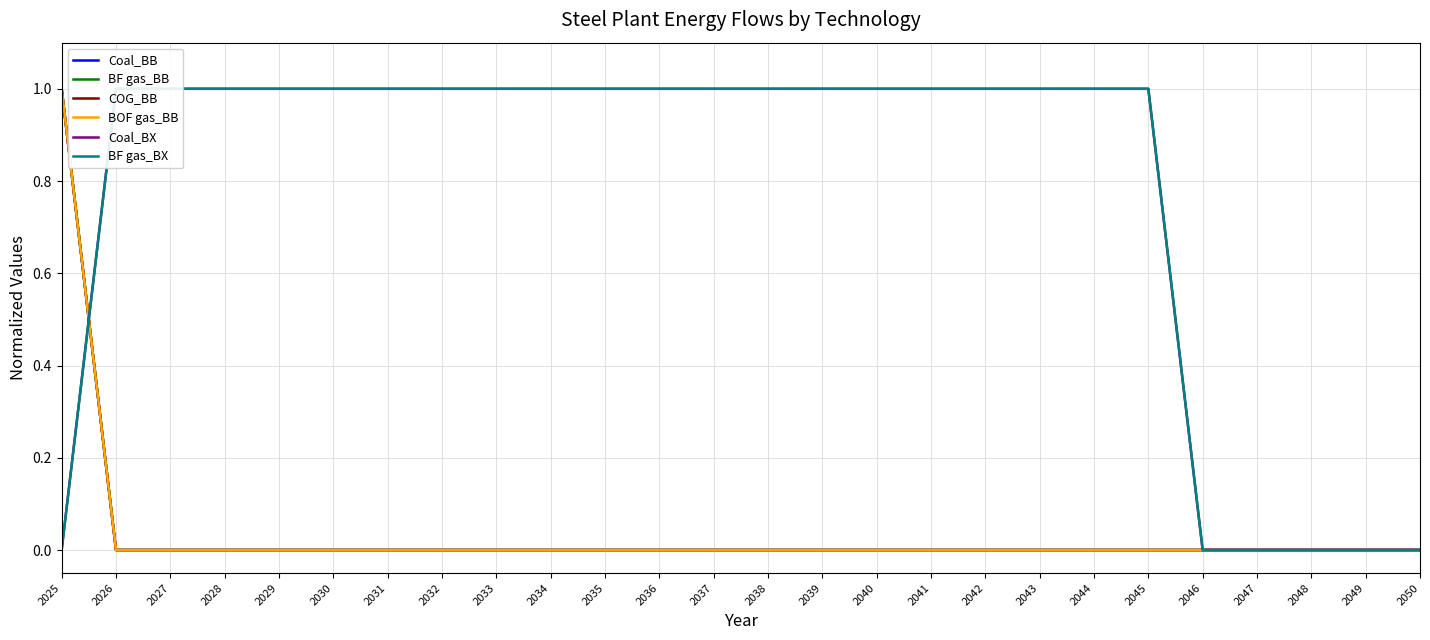

How many values in Coal_BB are above zero?

1